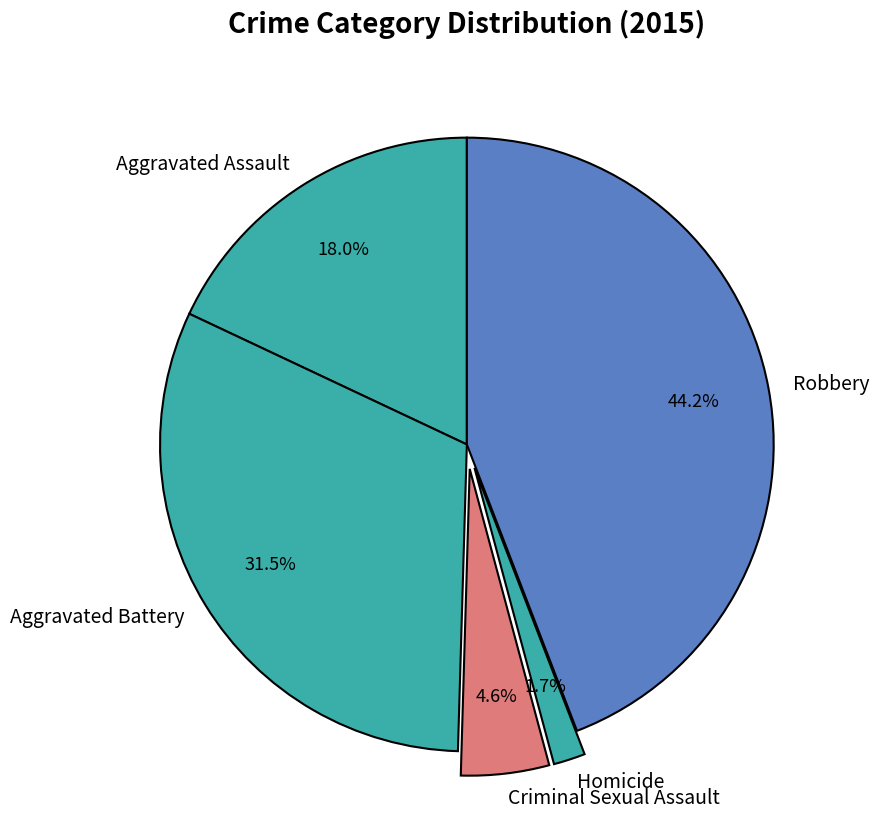

To the nearest percent, what is the difference between the largest and smallest slice percentages?

42%